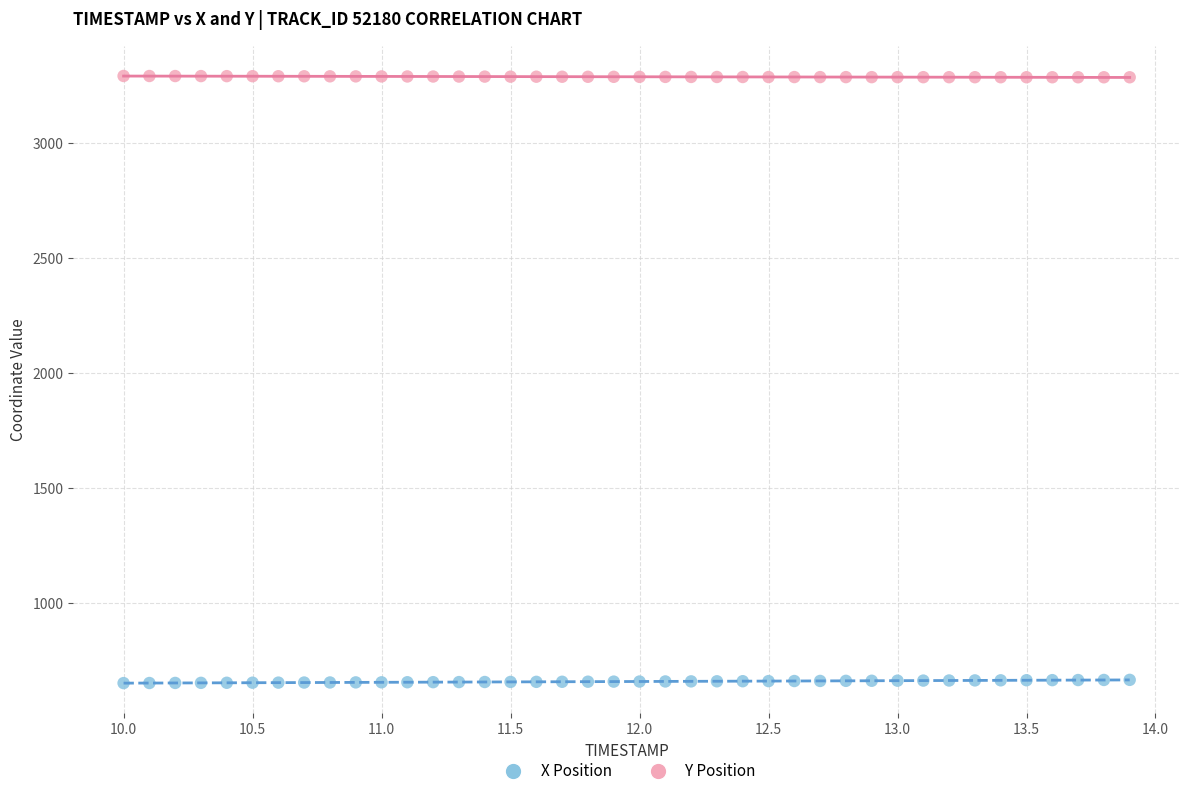

What are all the series names shown in the legend?

X Position, Y Position